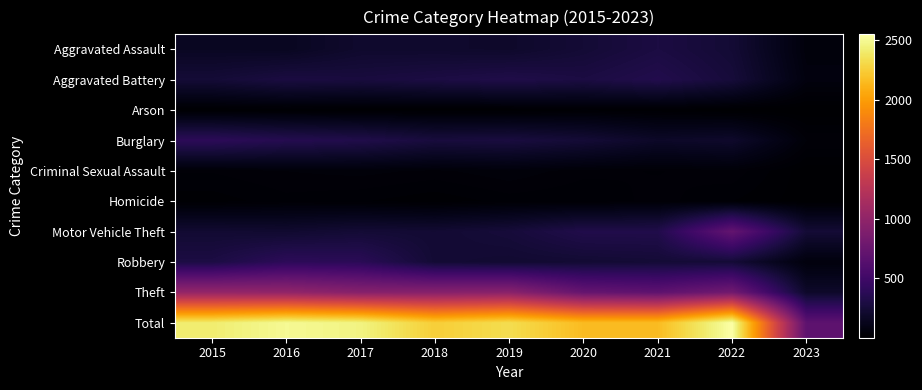

Reading left to right, extract all data points from this chart.

Aggravated Assault: 2015=160	2016=154	2017=207	2018=206	2019=197	2020=242	2021=292	2022=239	2023=56
Aggravated Battery: 2015=246	2016=288	2017=277	2018=297	2019=321	2020=294	2021=336	2022=261	2023=69
Arson: 2015=11	2016=13	2017=9	2018=9	2019=8	2020=20	2021=14	2022=5	2023=3
Burglary: 2015=393	2016=352	2017=327	2018=273	2019=281	2020=245	2021=185	2022=201	2023=43
Criminal Sexual Assault: 2015=34	2016=43	2017=47	2018=40	2019=51	2020=36	2021=32	2022=40	2023=6
Homicide: 2015=17	2016=29	2017=24	2018=15	2019=27	2020=24	2021=37	2022=23	2023=7
Motor Vehicle Theft: 2015=228	2016=218	2017=243	2018=232	2019=260	2020=328	2021=329	2022=722	2023=243
Robbery: 2015=297	2016=394	2017=381	2018=237	2019=224	2020=233	2021=244	2022=245	2023=61
Theft: 2015=1027	2016=1009	2017=941	2018=941	2019=959	2020=736	2021=691	2022=812	2023=194
Total: 2015=2413	2016=2500	2017=2456	2018=2250	2019=2328	2020=2158	2021=2160	2022=2548	2023=682